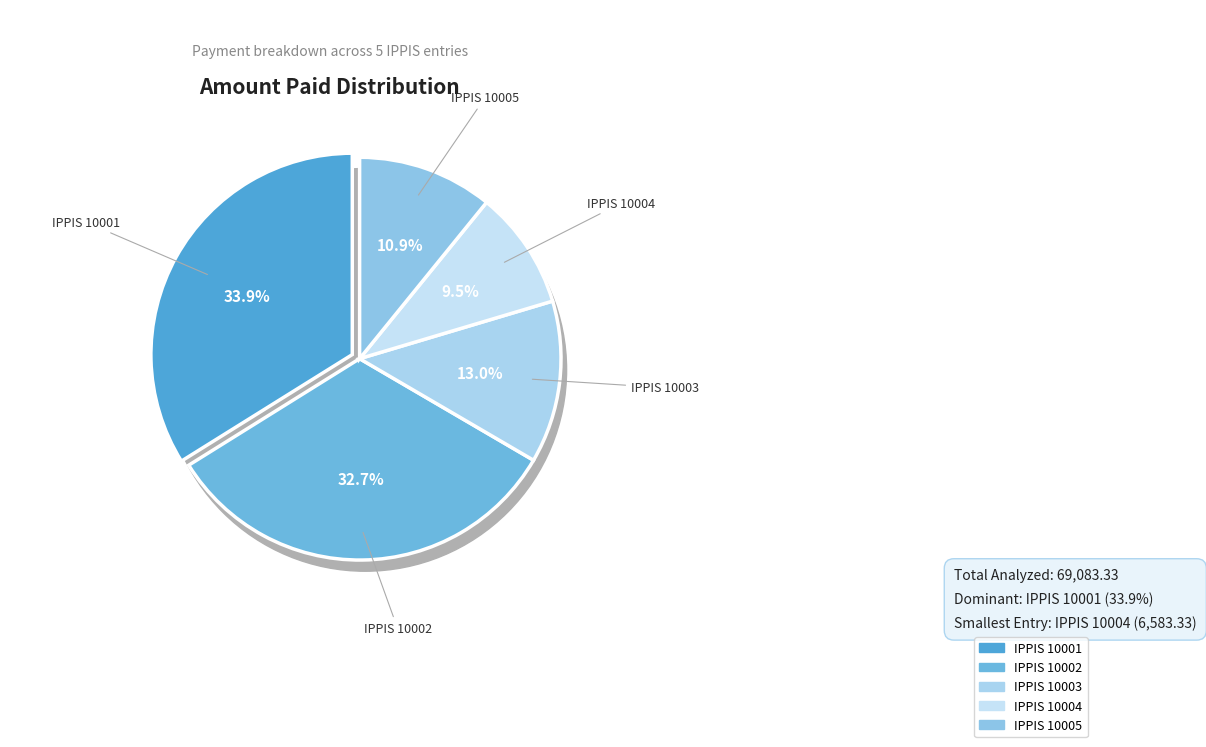

How many slices are in this pie chart?

5